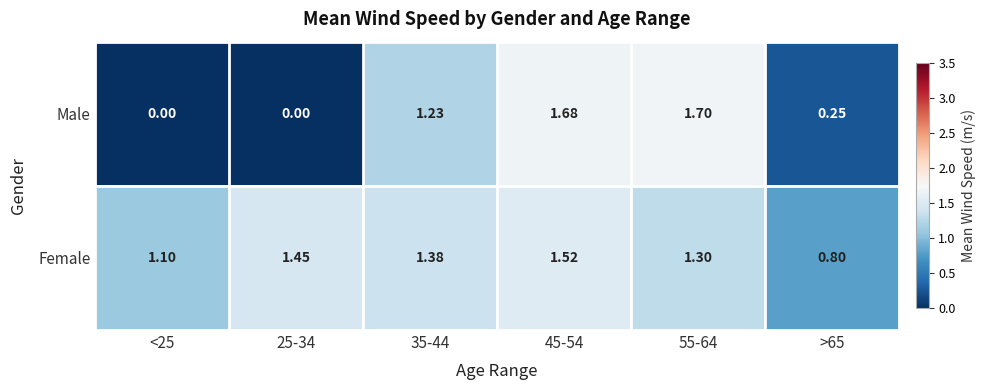

Which series has the widest spread of values?

Male